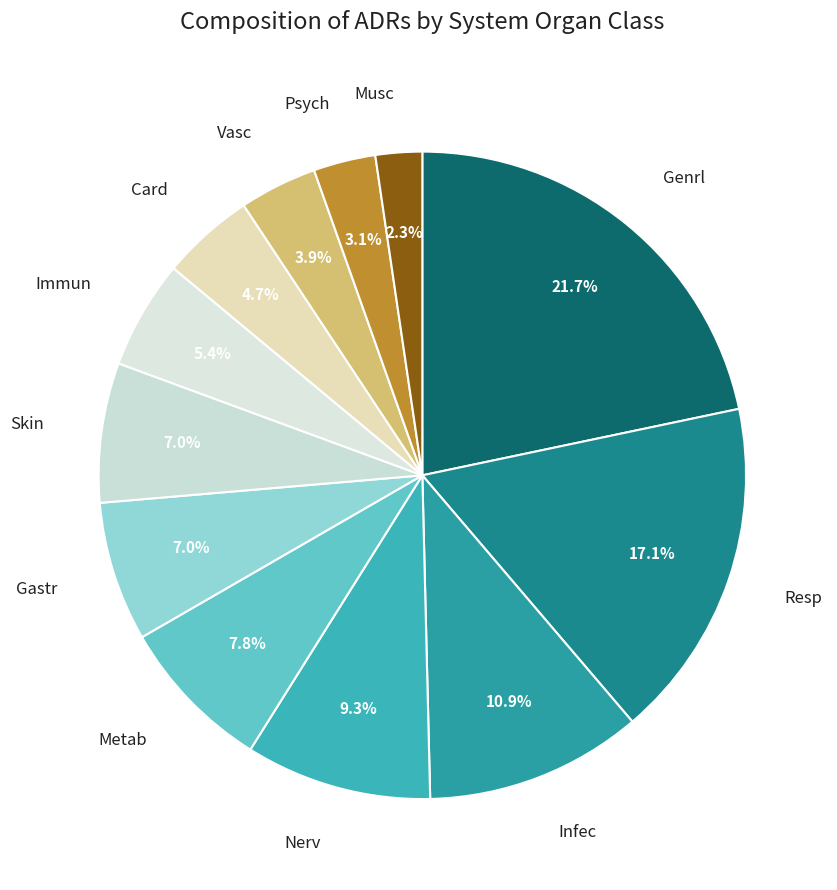

Count the number of slices in the pie.

12